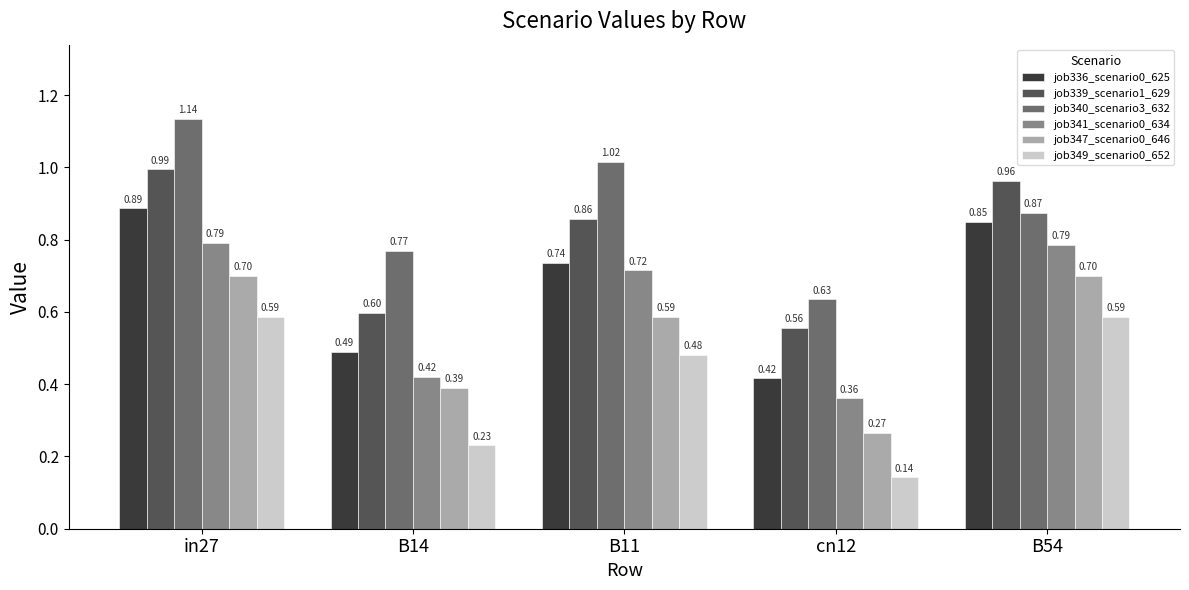

How many categories are shown in the chart?

5